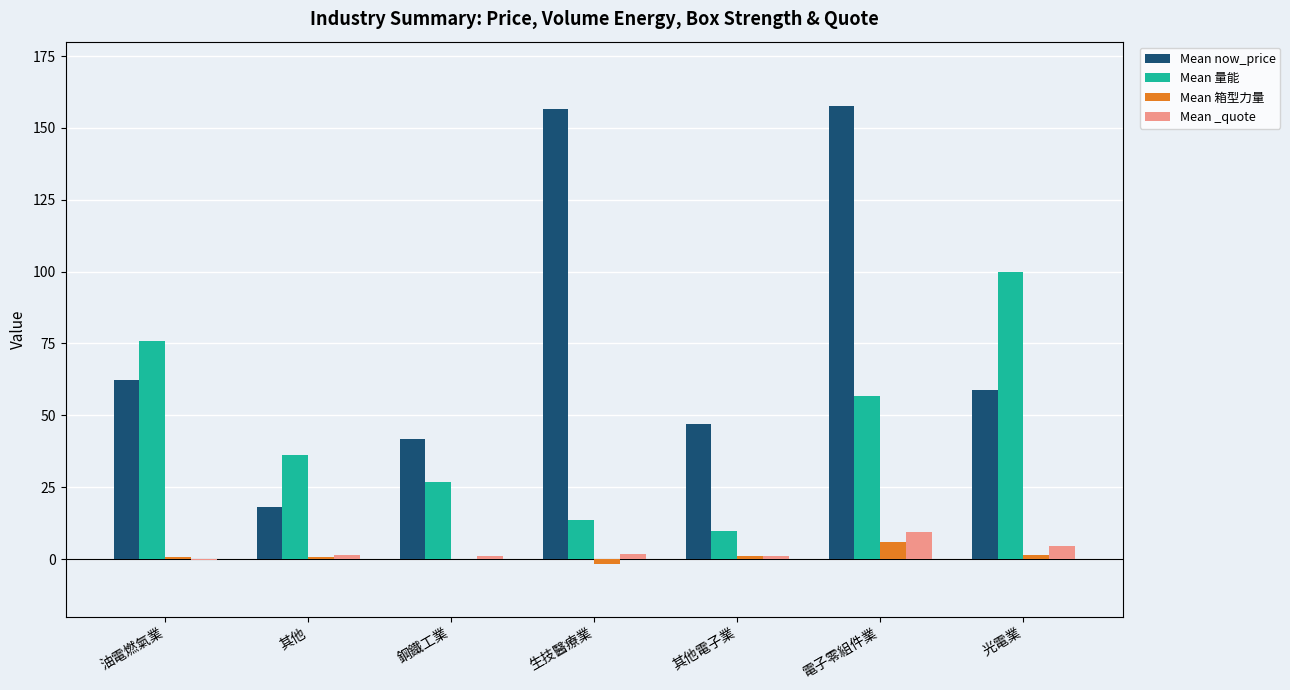

What is the maximum value shown in the chart?

157.5